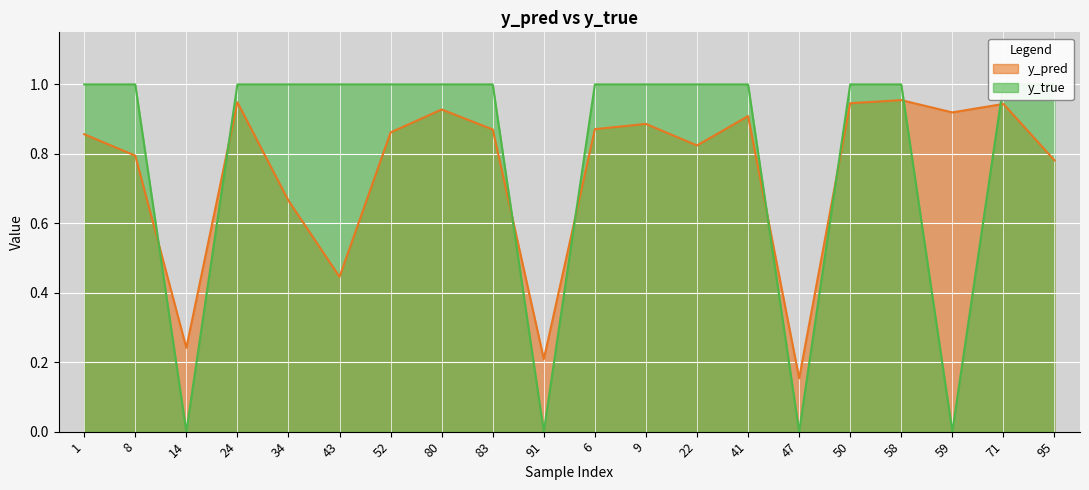

Which series has the largest range (max minus min)?

y_true